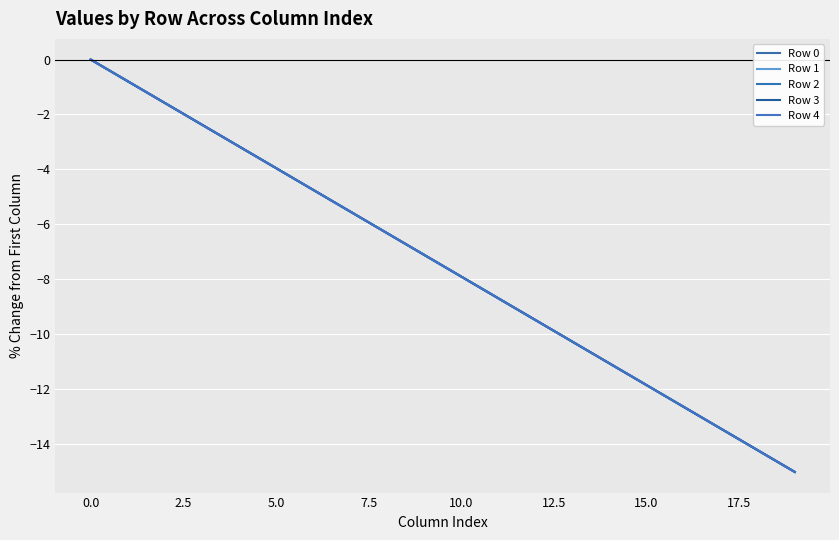

At which category does the chart reach its minimum across all series?

19